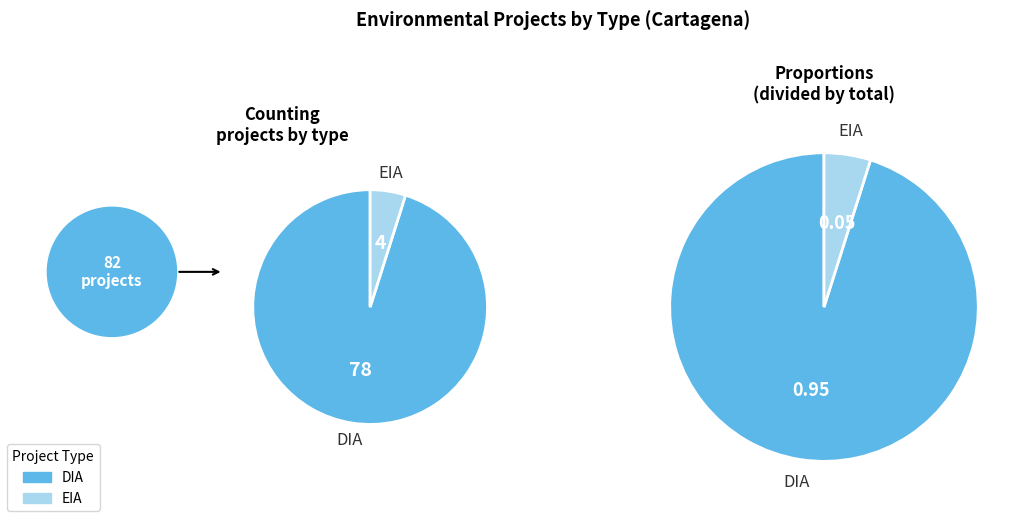

How many slices are in this pie chart?

2